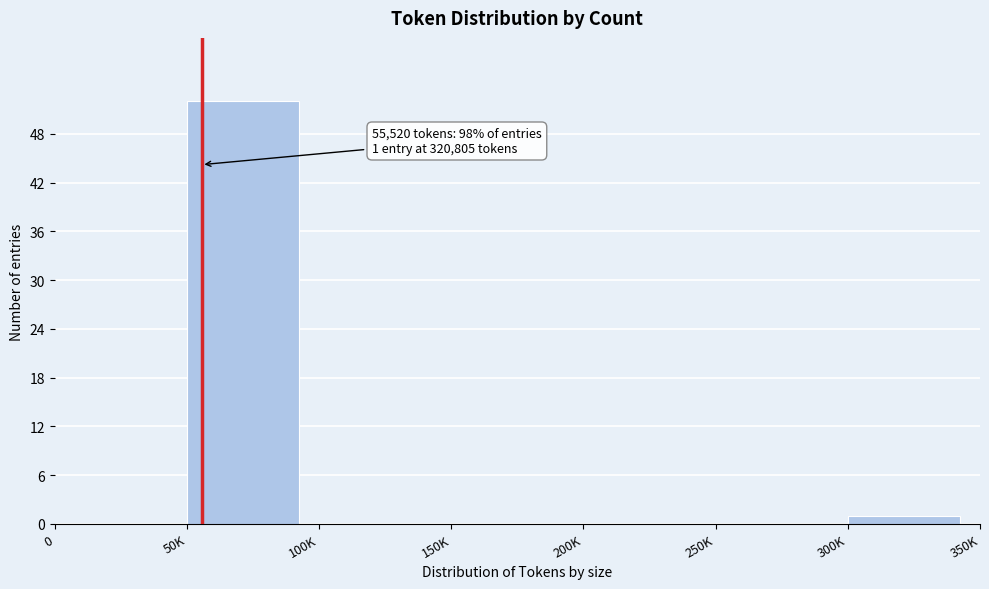

Reading left to right, transcribe all the data shown in this chart.

0=0	50K=52	100K=0	150K=0	200K=0	250K=0	300K=1